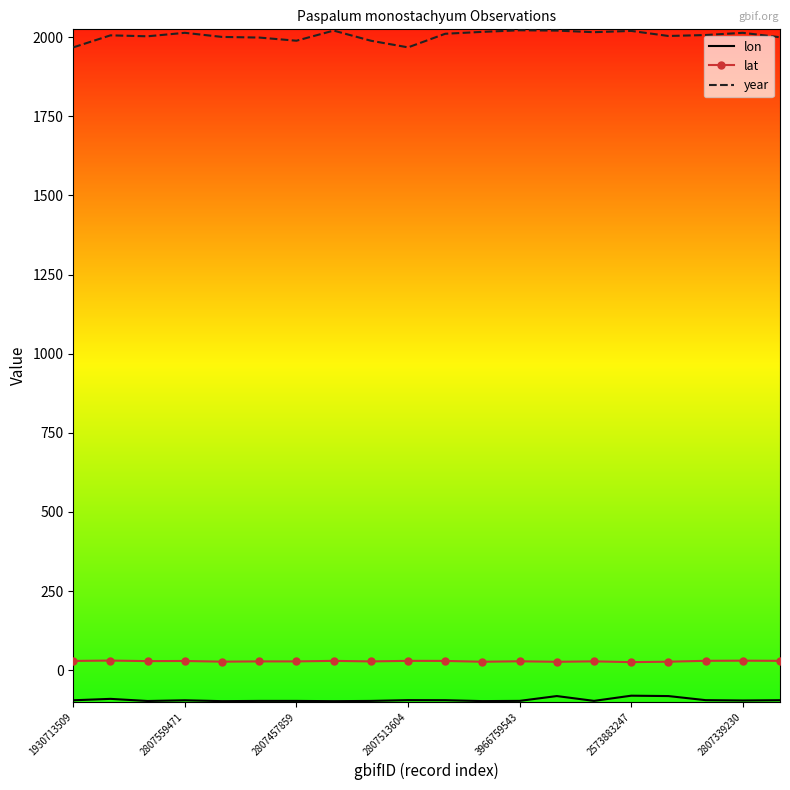

True or false: year and lat cross at least once.

False